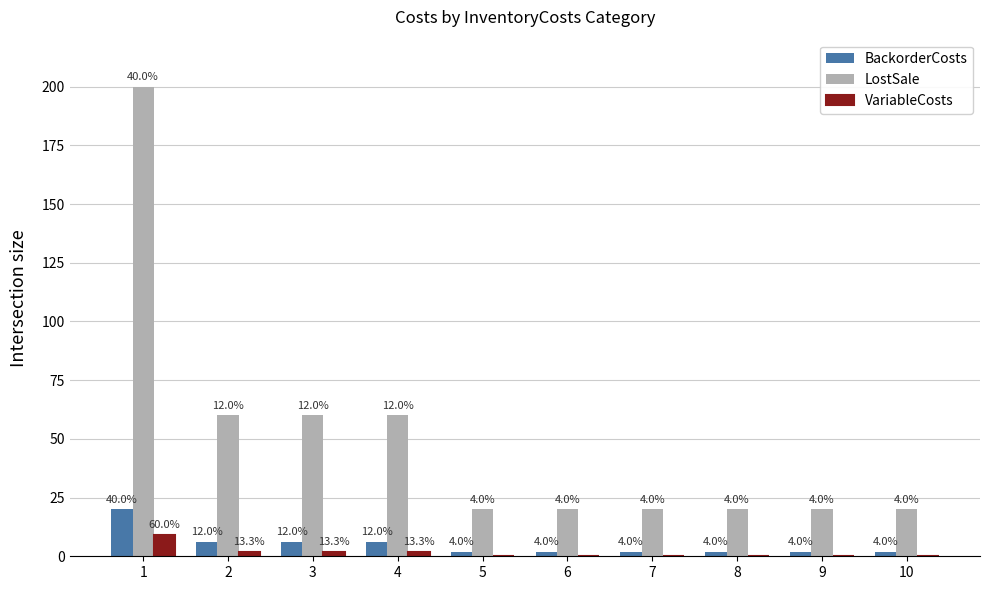

List the series in order of their peak value, lowest first.

VariableCosts, BackorderCosts, LostSale